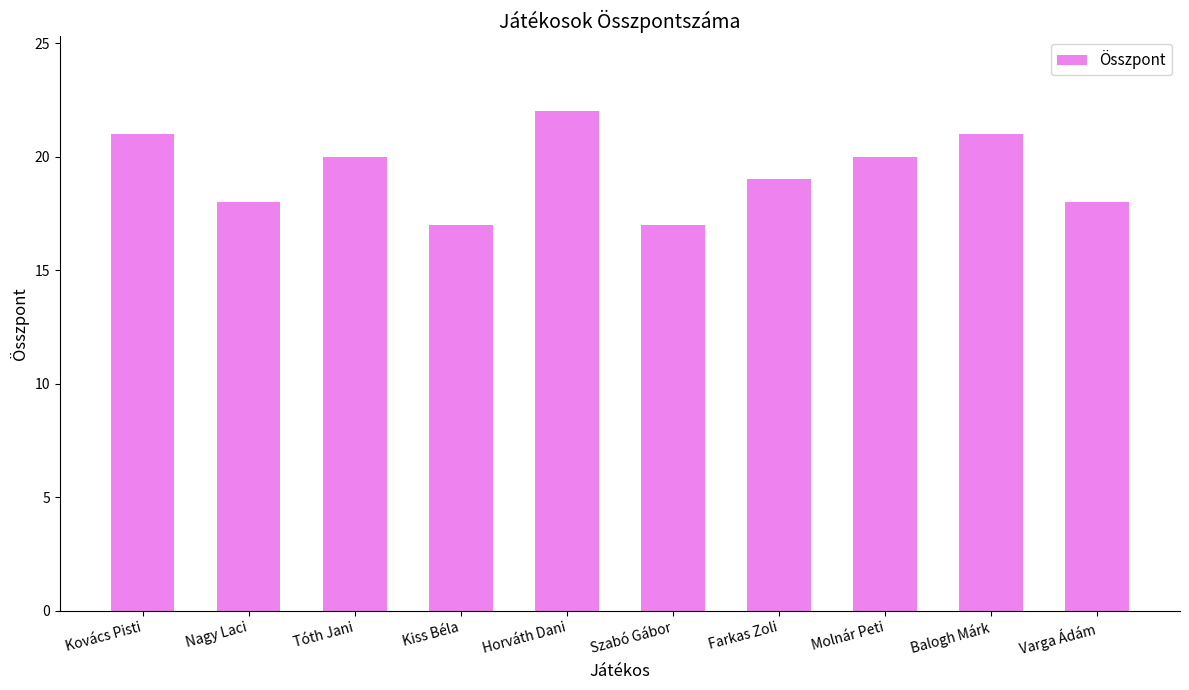

What is the value of the 5th bar from the left?

22